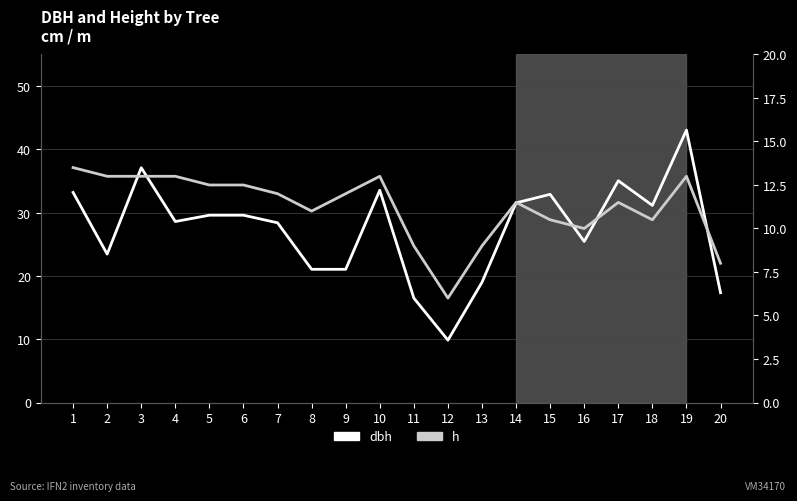

Which series has the largest total across all categories?

dbh